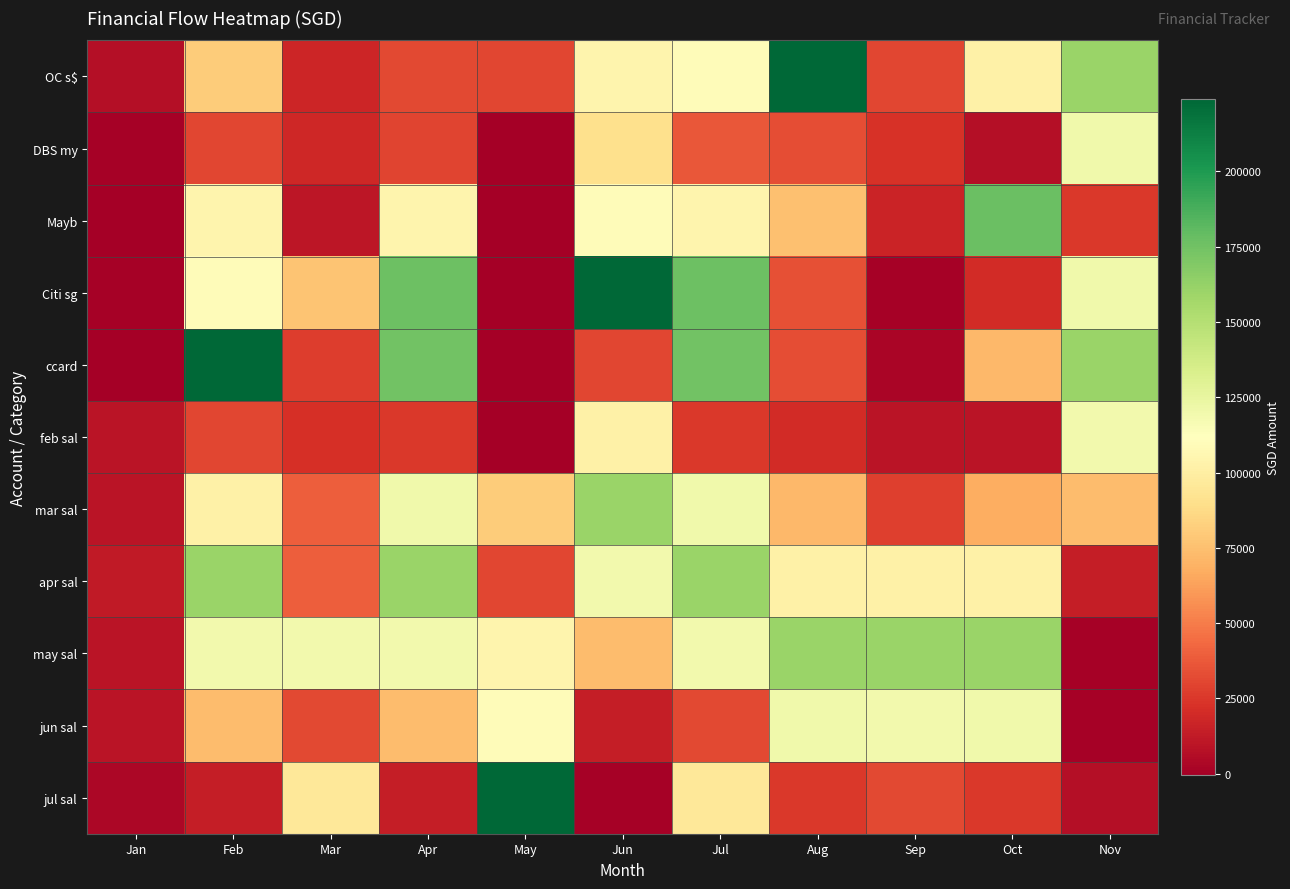

Which has a higher value, Aug or Nov?

Aug